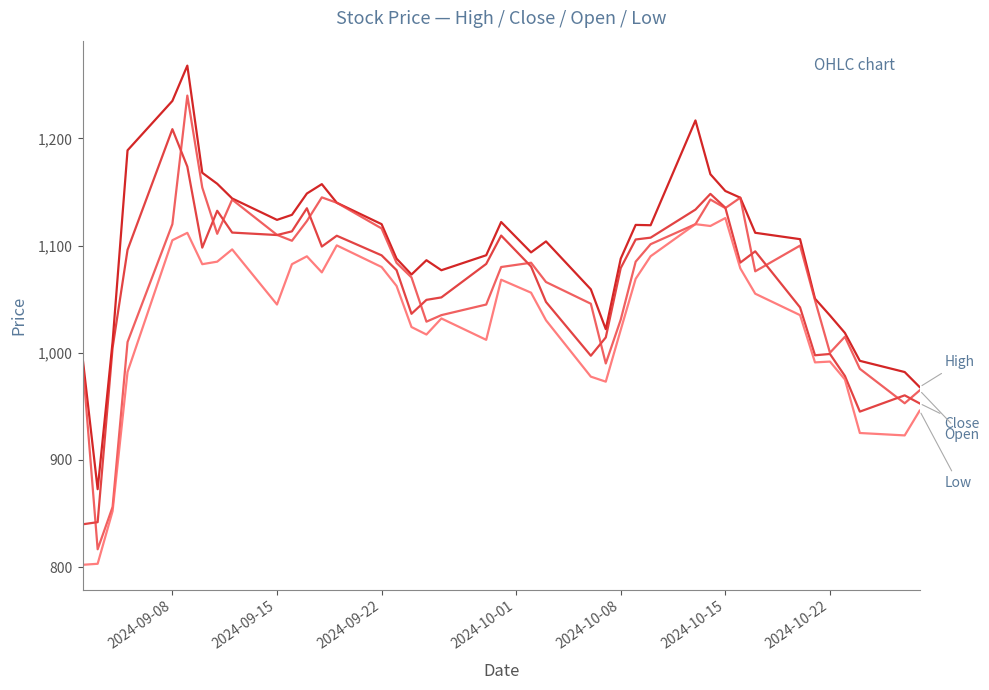

What is the greatest value displayed?

1268.0